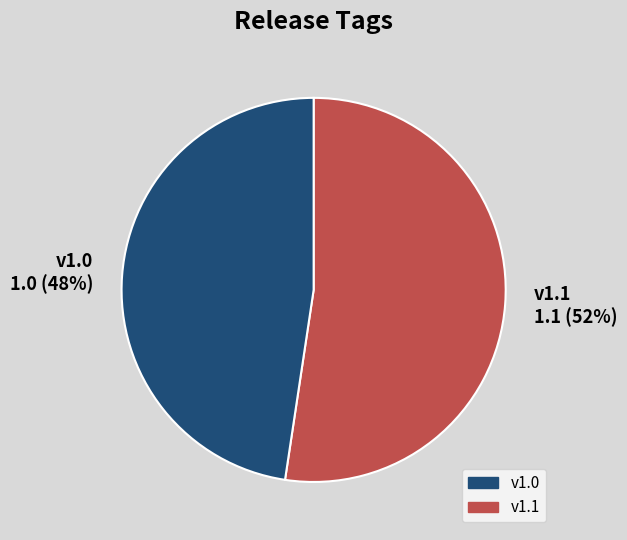

To the nearest percent, what is the combined percentage of v1.0 and v1.1?

100%